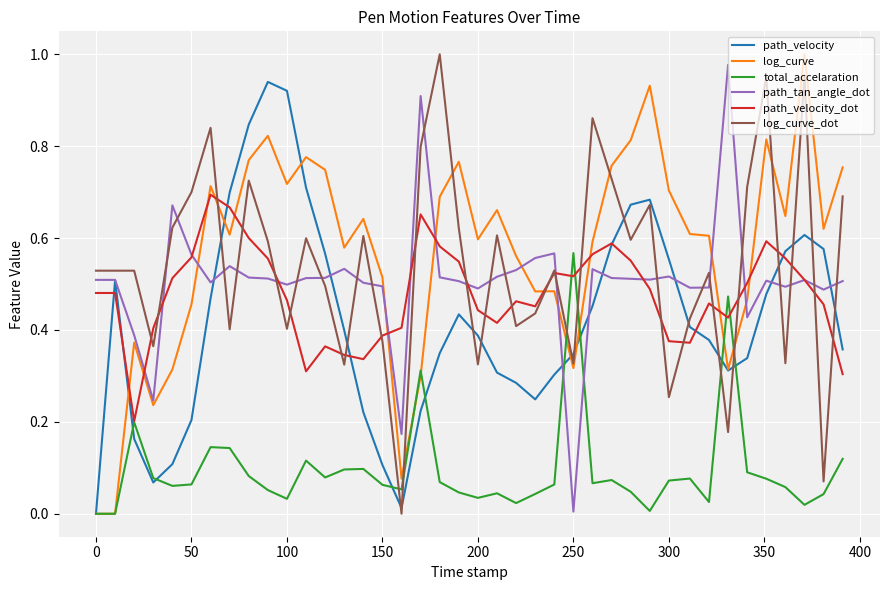

True or false: path_tan_angle_dot and total_accelaration intersect in this chart.

True